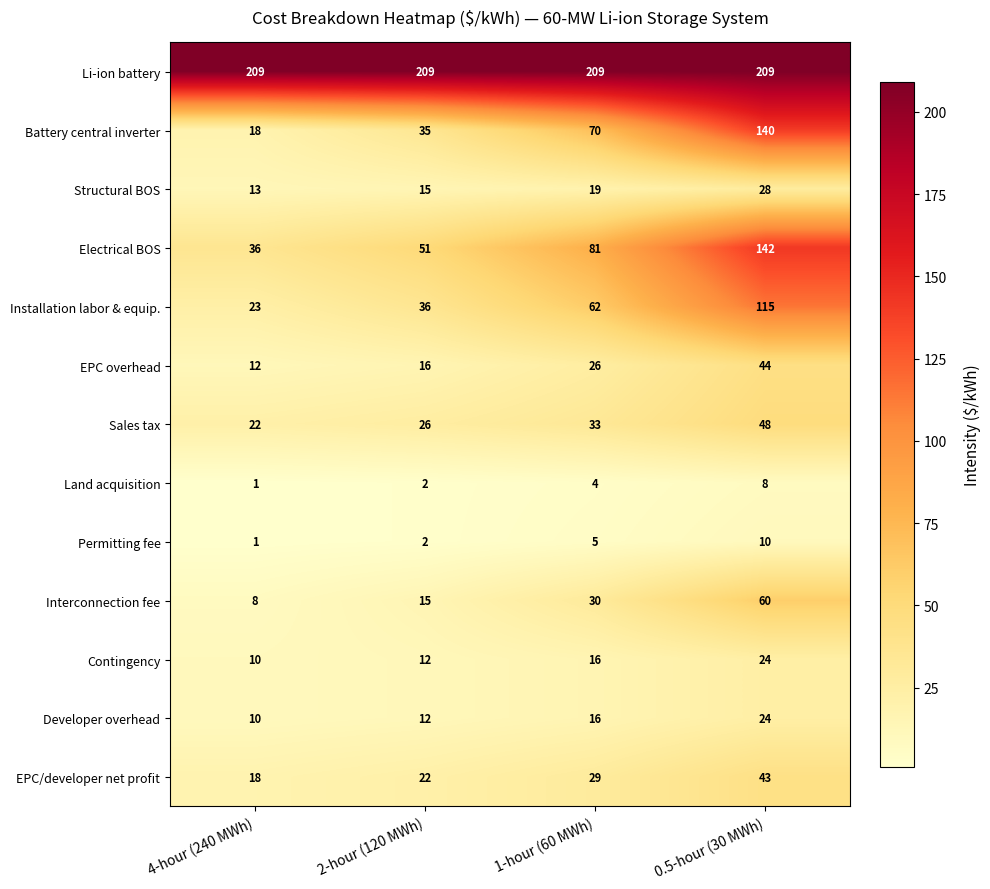

What is the difference between the maximum and minimum values in the Developer overhead series?

14